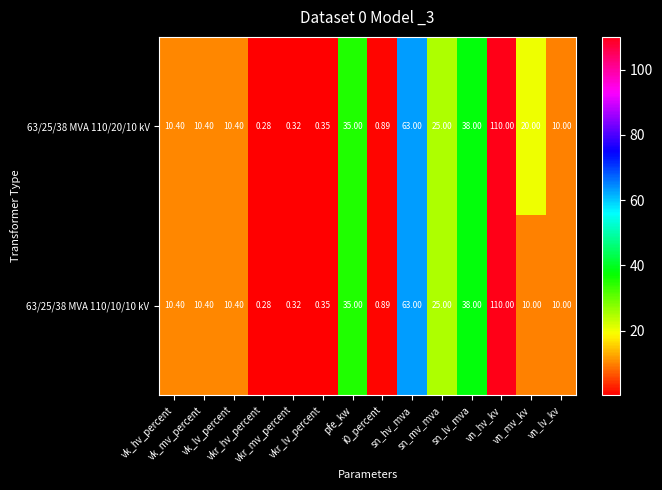

Reading right to left, list all the values displayed in this chart.

63/25/38 MVA 110/20/10 kV: vn_lv_kv=10.0	vn_mv_kv=20.0	vn_hv_kv=110.0	sn_lv_mva=38.0	sn_mv_mva=25.0	sn_hv_mva=63.0	i0_percent=0.9	pfe_kw=35.0	vkr_lv_percent=0.3	vkr_mv_percent=0.3	vkr_hv_percent=0.3	vk_lv_percent=10.4	vk_mv_percent=10.4	vk_hv_percent=10.4
63/25/38 MVA 110/10/10 kV: vn_lv_kv=10.0	vn_mv_kv=10.0	vn_hv_kv=110.0	sn_lv_mva=38.0	sn_mv_mva=25.0	sn_hv_mva=63.0	i0_percent=0.9	pfe_kw=35.0	vkr_lv_percent=0.3	vkr_mv_percent=0.3	vkr_hv_percent=0.3	vk_lv_percent=10.4	vk_mv_percent=10.4	vk_hv_percent=10.4